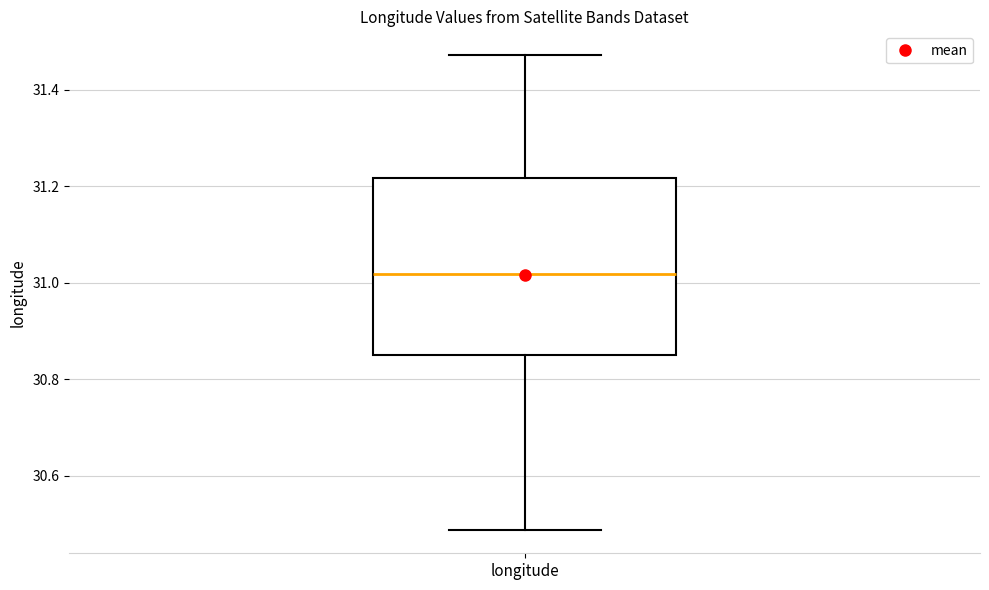

Transcribe this box plot: give where the median line is, the range the box spans, and where the two whiskers end, as read against the y-axis. The values are not printed on the chart, so give them approximately, as read against the axis.

median 31.02, box 30.86 to 31.22, whiskers 30.48 to 31.48